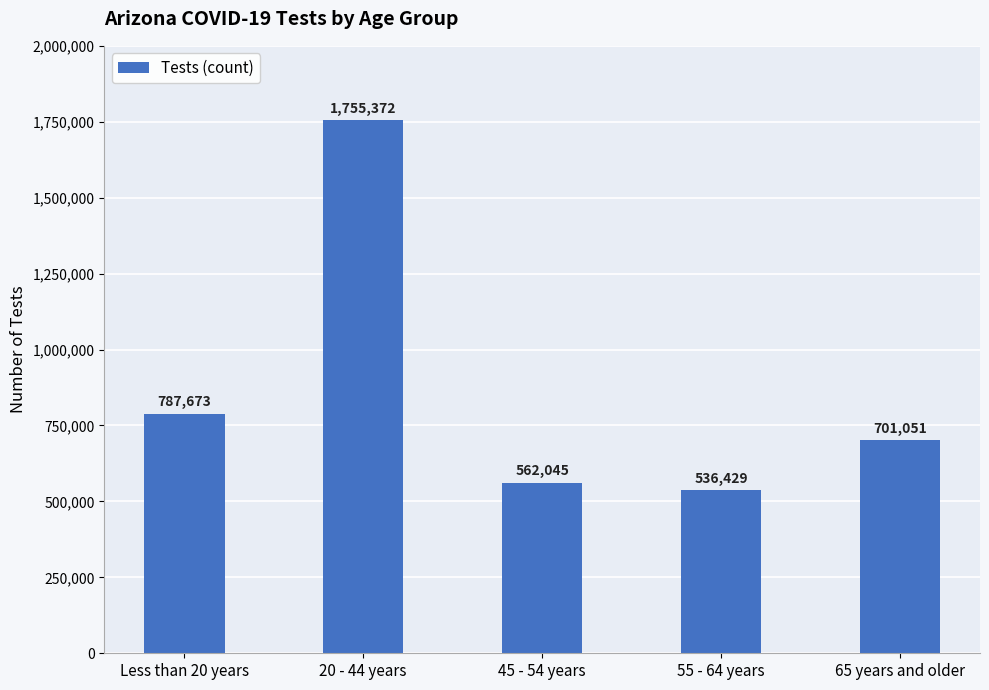

The value at 20 - 44 years is 1755372. True or false?

True